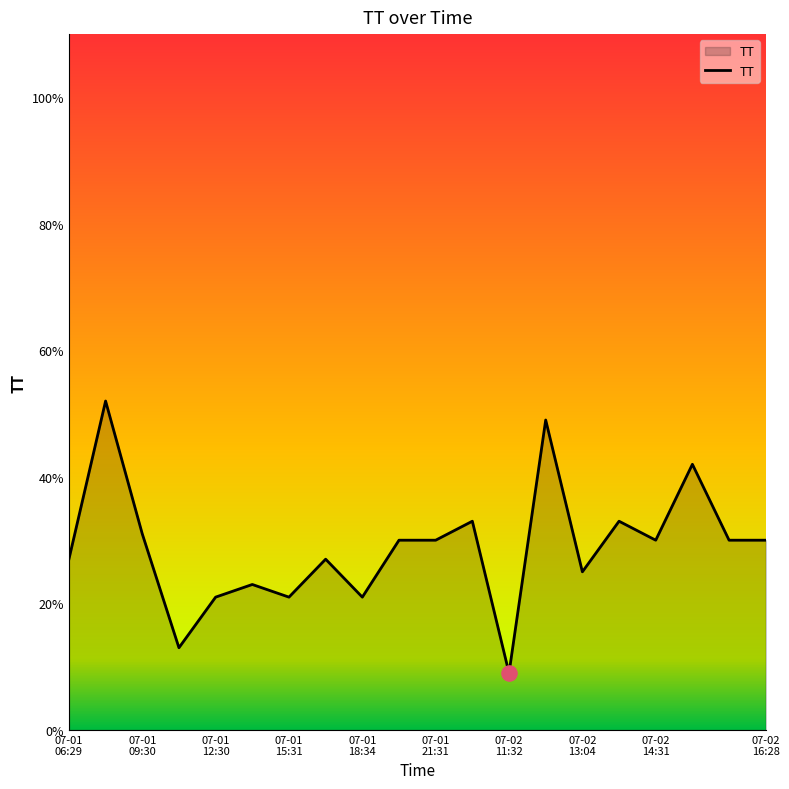

What is the difference between the maximum and minimum values?

43